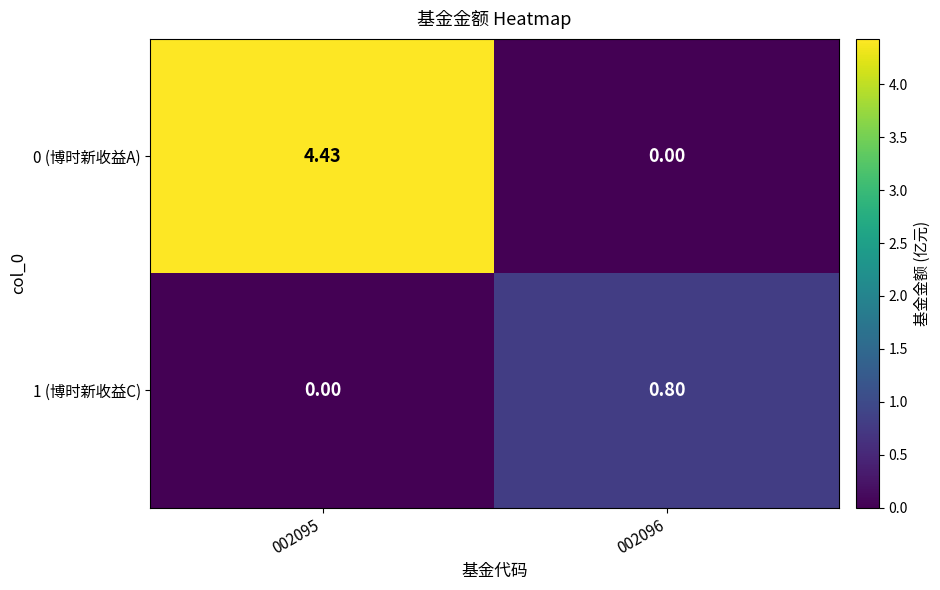

Is the value of 0 (博时新收益A) at 002096 greater than the value of 1 (博时新收益C) at 002096?

No